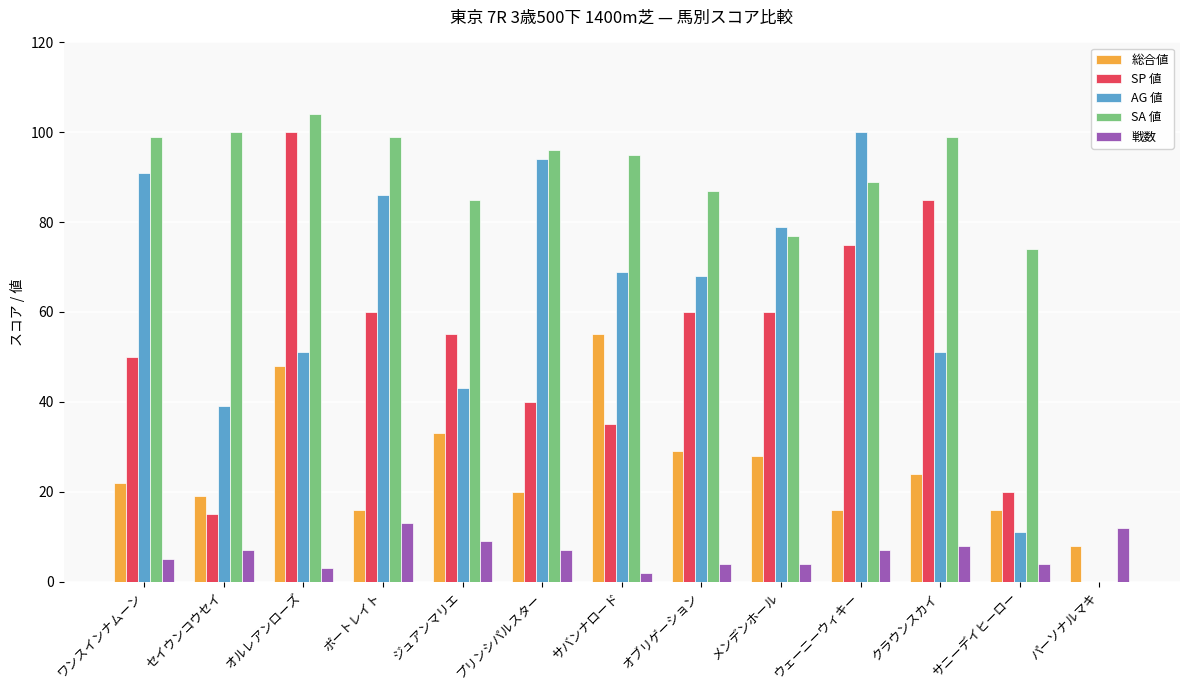

Which series has the largest range (max minus min)?

SA 値